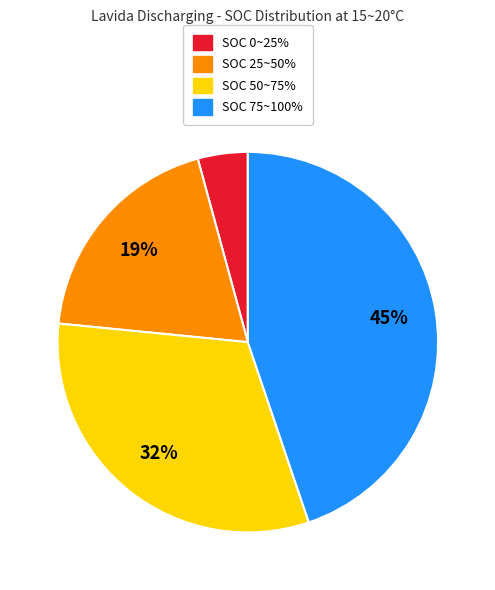

To the nearest percent, what is the combined percentage of SOC 50~75% and SOC 75~100%?

77%